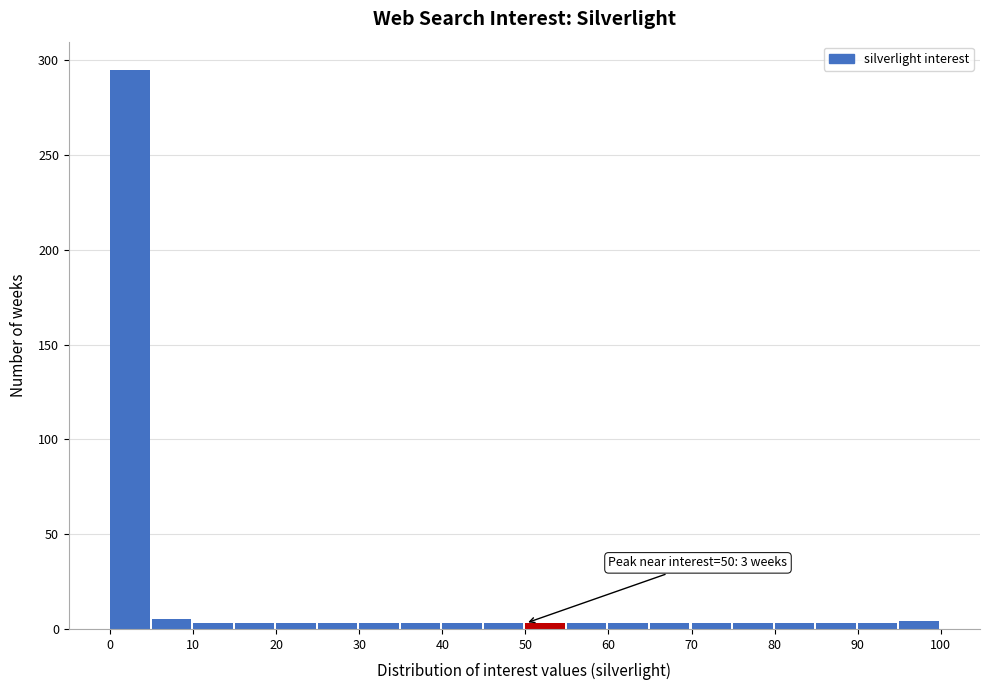

Which range on the x-axis has the tallest bar?

0 to 5